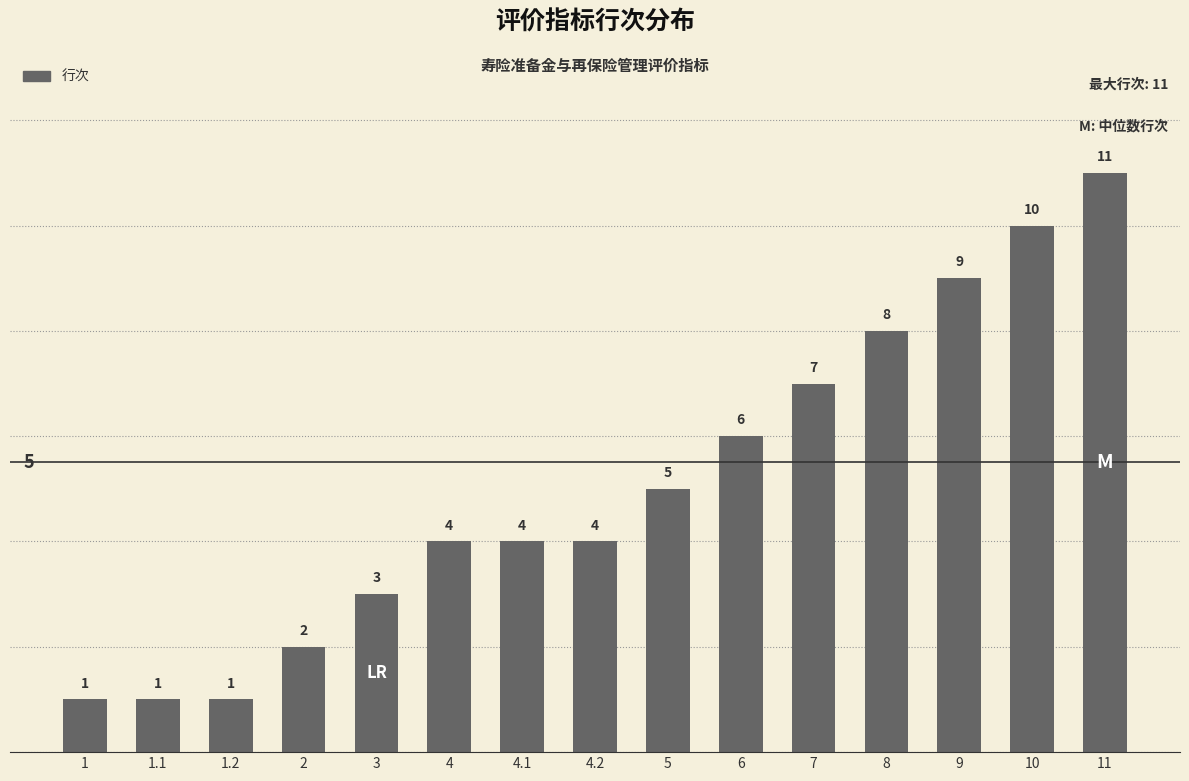

Does the chart contain any negative values?

No